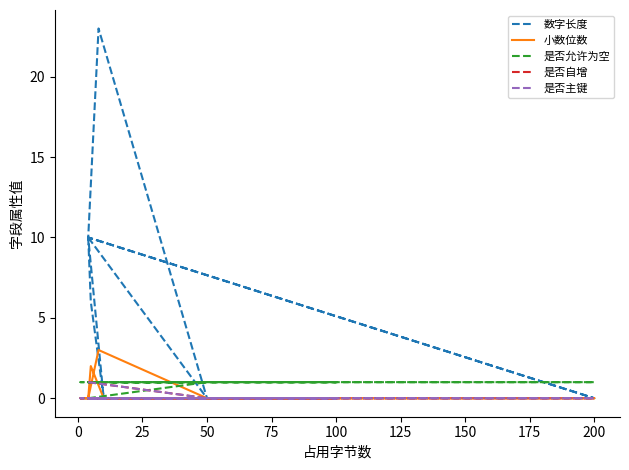

What are all the series names shown in the legend?

数字长度, 小数位数, 是否允许为空, 是否自增, 是否主键